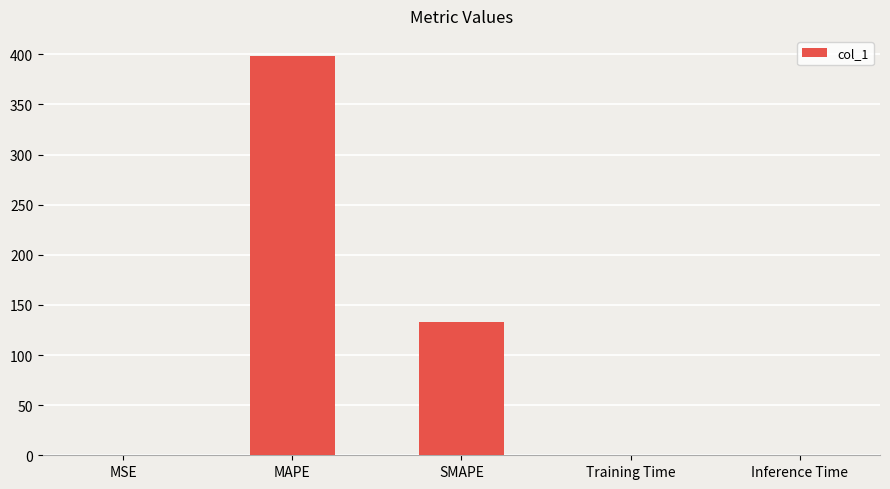

Is it true that the value at Inference Time is 0.1?

True